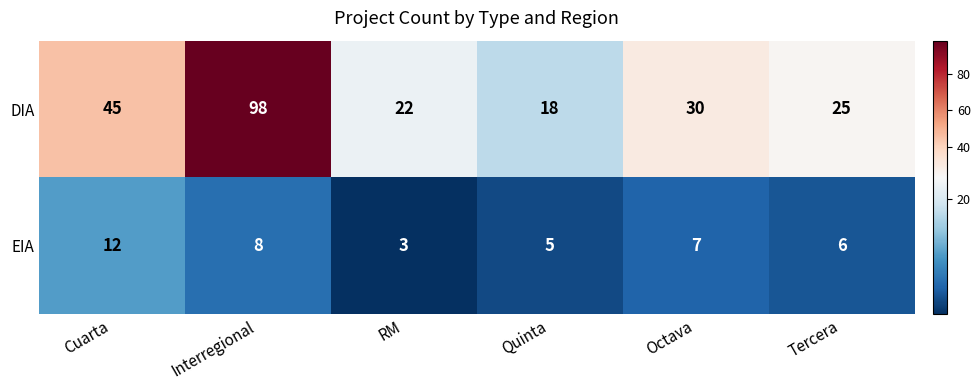

True or false: EIA has a value of 5 at Interregional.

False